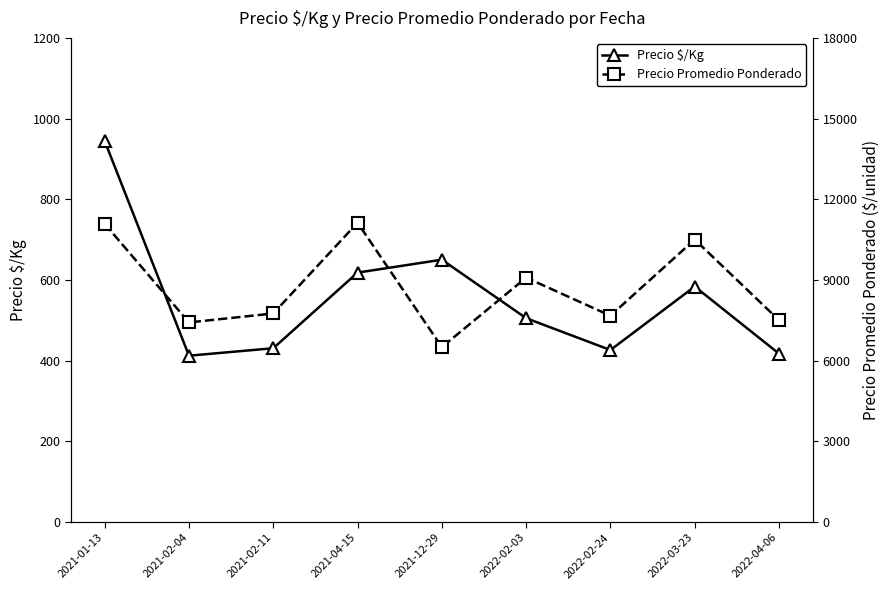

What is the label of the 2nd point from the left?

2021-02-04